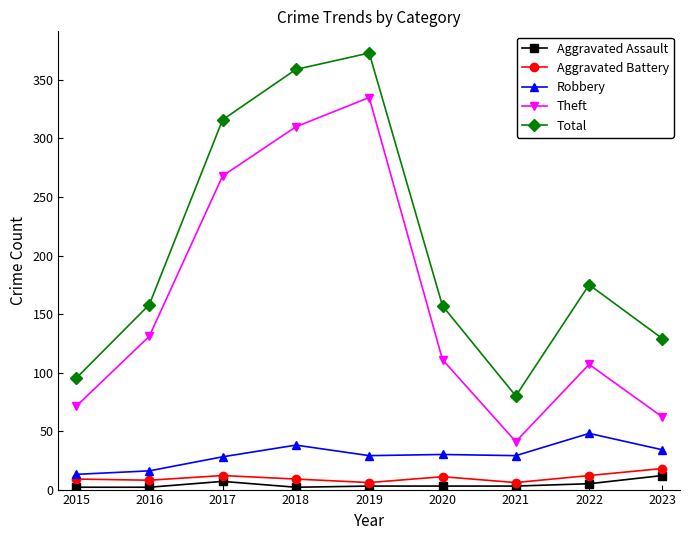

What is the average value of the Aggravated Assault series?

4